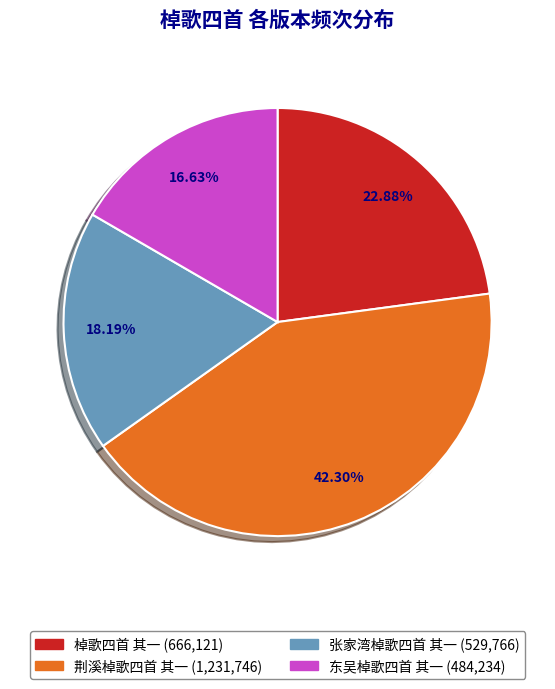

What percentage is the 棹歌四首 其一 slice, to the nearest percent?

23%